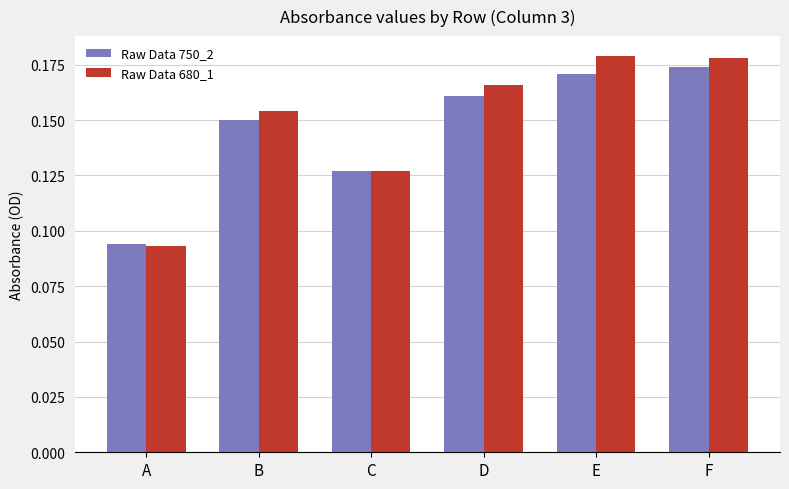

Which category has the highest value in the Raw Data 750_2 series?

F